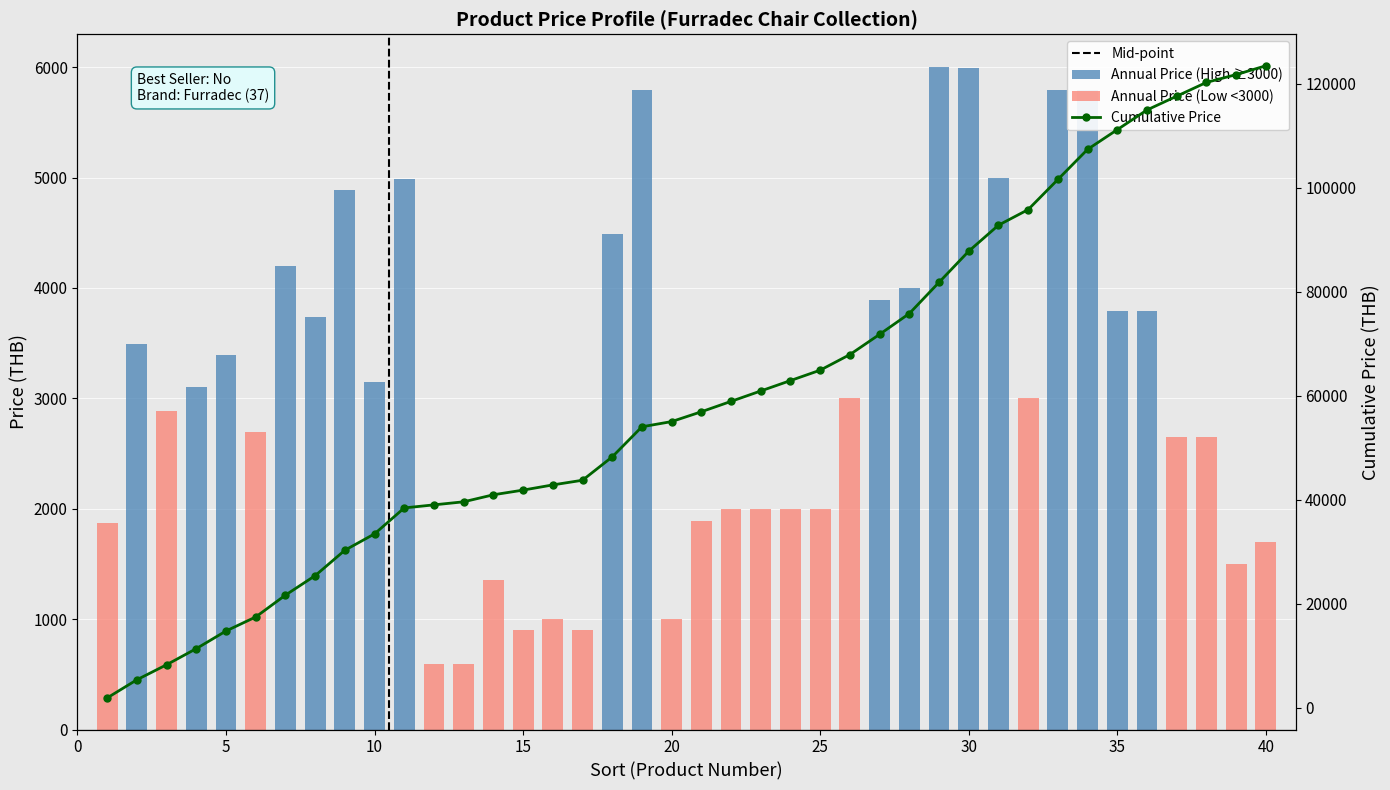

What is the difference between the maximum and minimum values?

5410.0